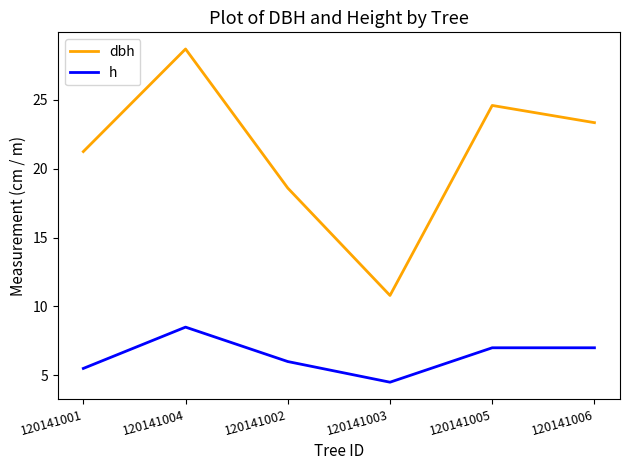

List the series in order of their overall mean, lowest first.

h, dbh